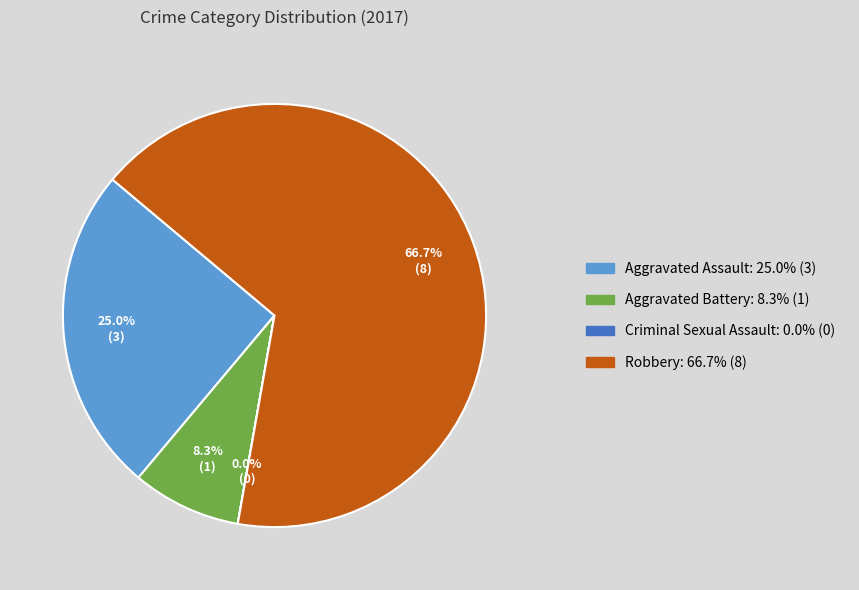

Which slice is the largest?

Robbery